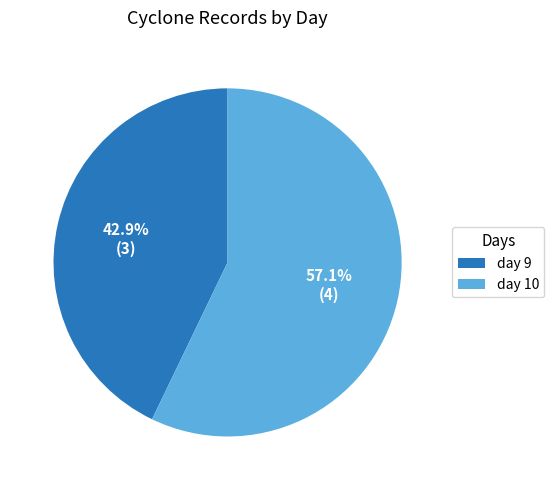

What is the largest slice in the pie chart?

day 10